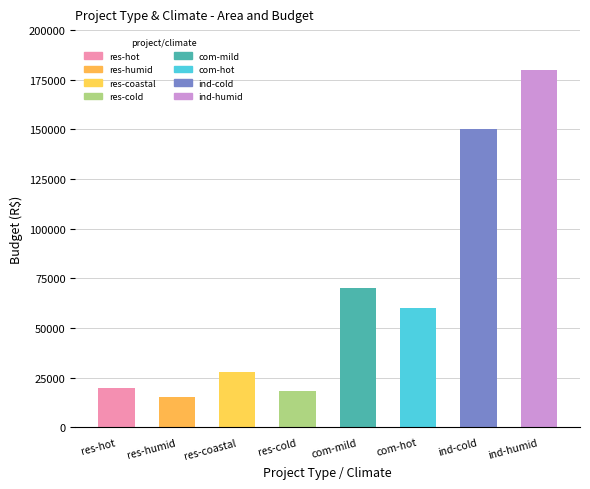

What is the difference between the maximum and second lowest values?

162000